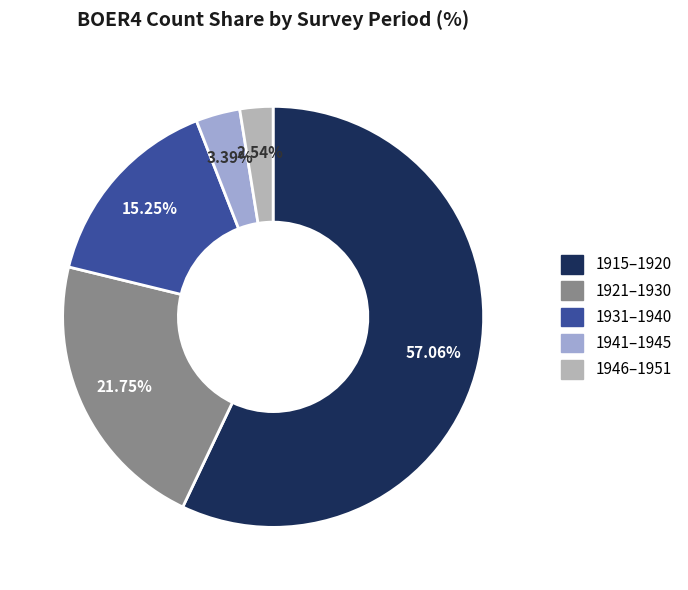

Is there any slice that represents more than half of the pie?

Yes